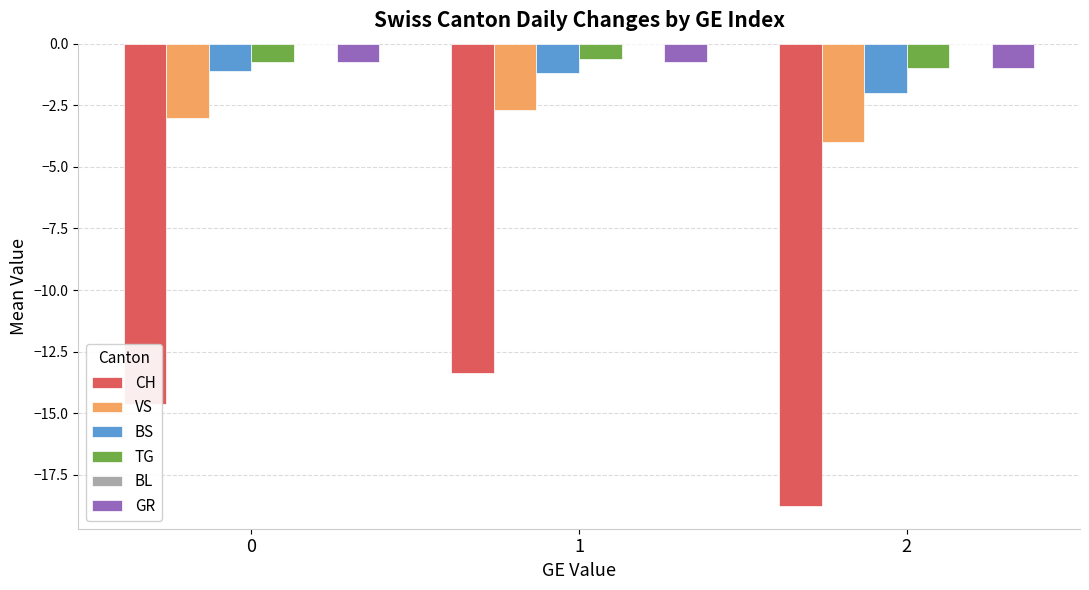

Which series has the largest range (max minus min)?

CH